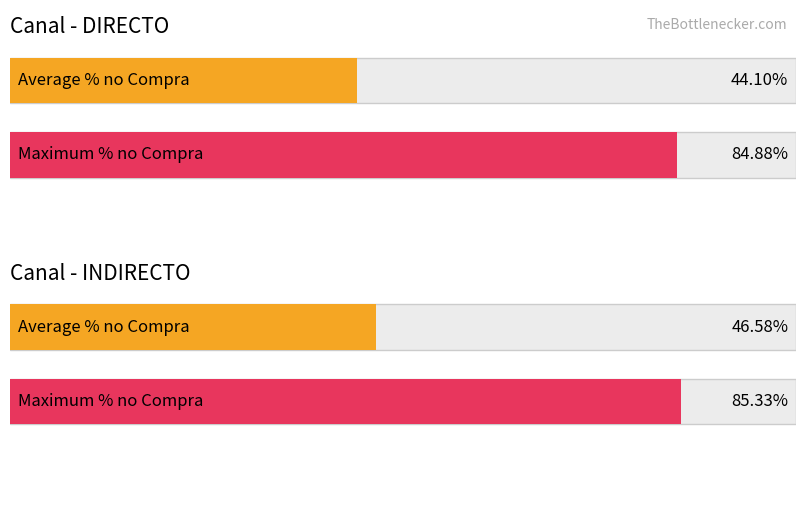

Rank the series by their average value, from highest to lowest.

Maximum utilization, Average utilization